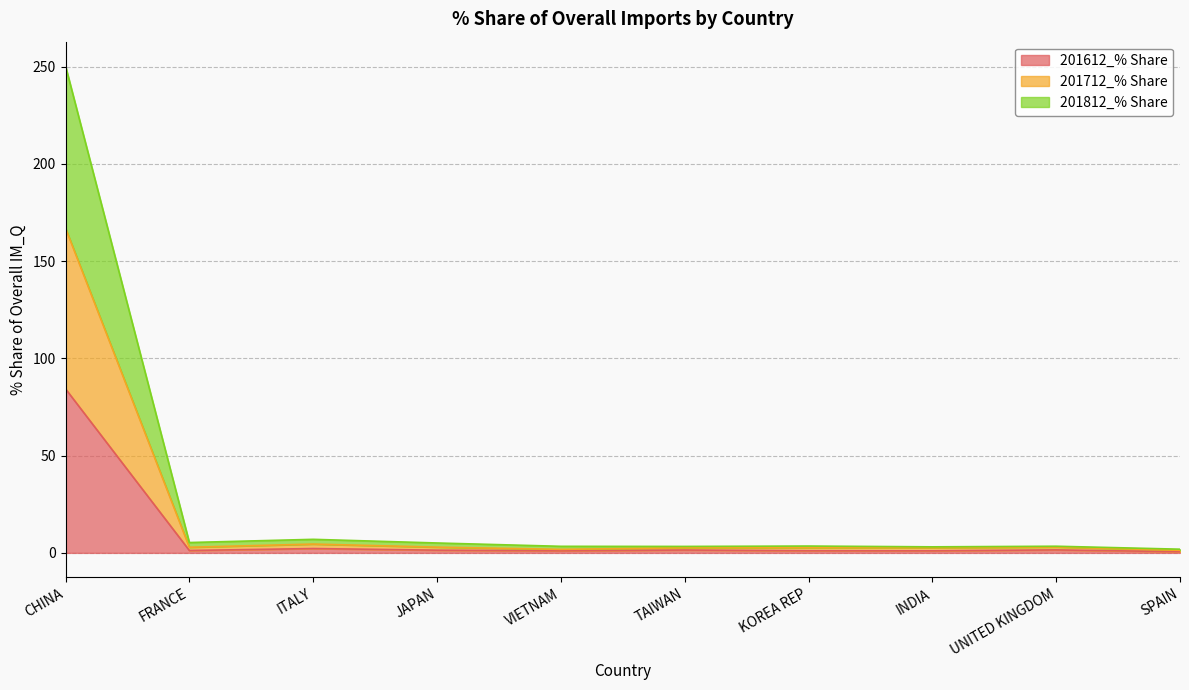

True or false: 201712_% Share has more than 1 interior local peaks.

True